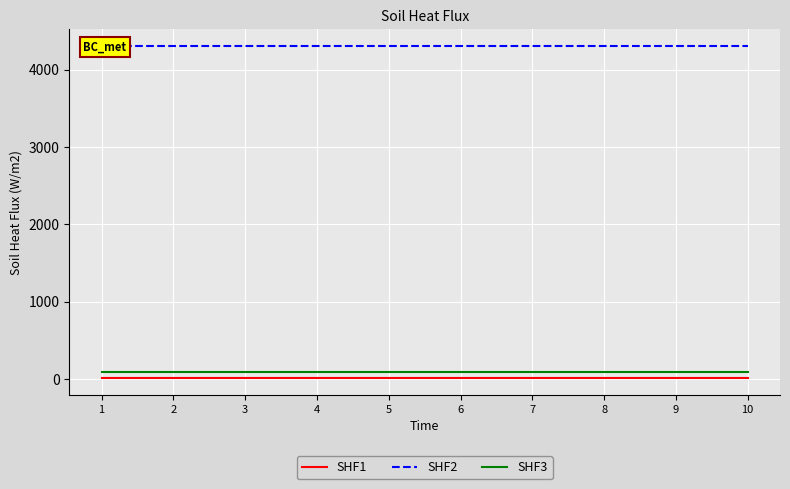

True or false: SHF2 and SHF1 intersect in this chart.

False